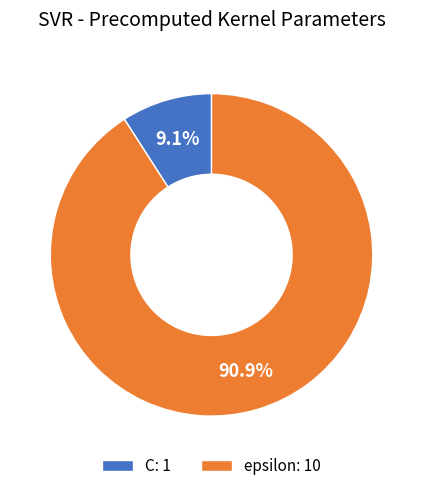

What is the ratio of the value at C to the value at epsilon?

0.1